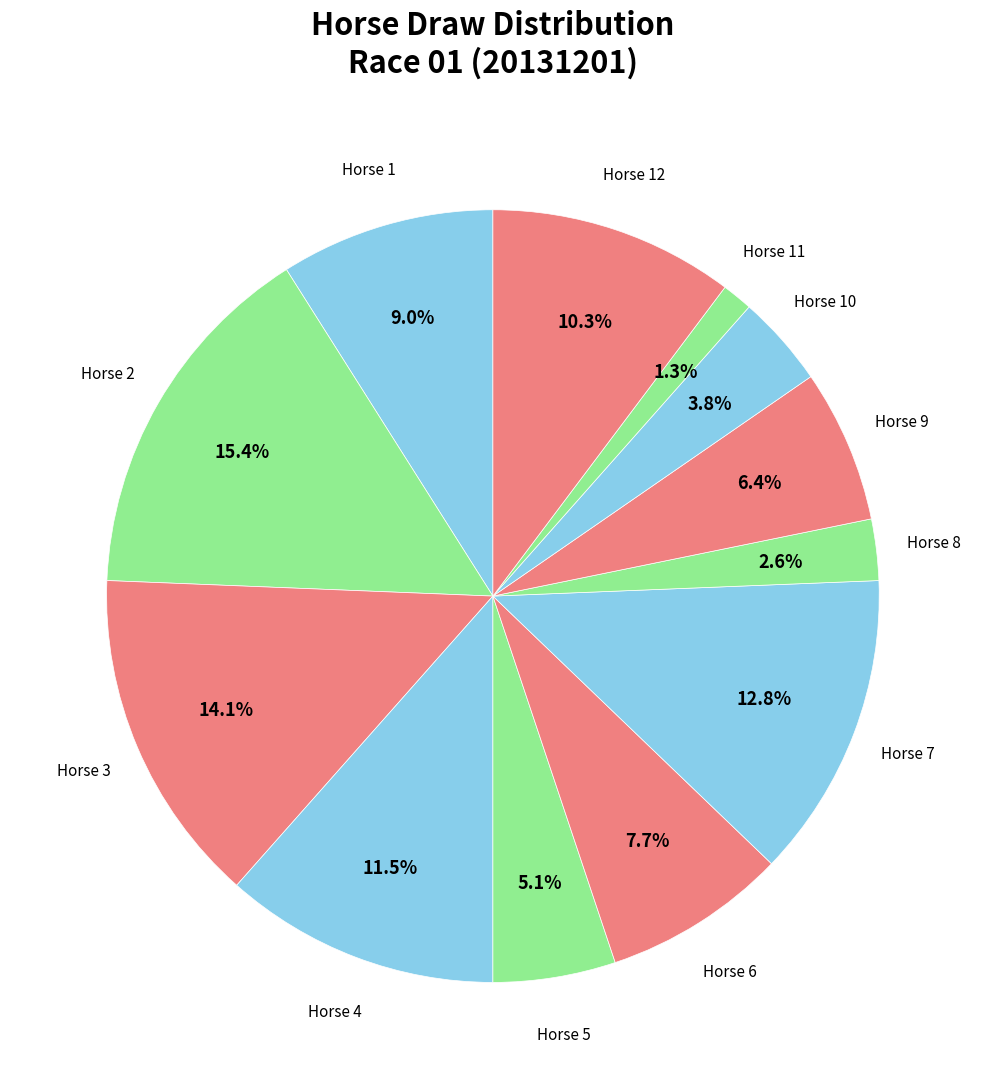

To the nearest percent, what is the difference between the largest and smallest slice percentages?

14%